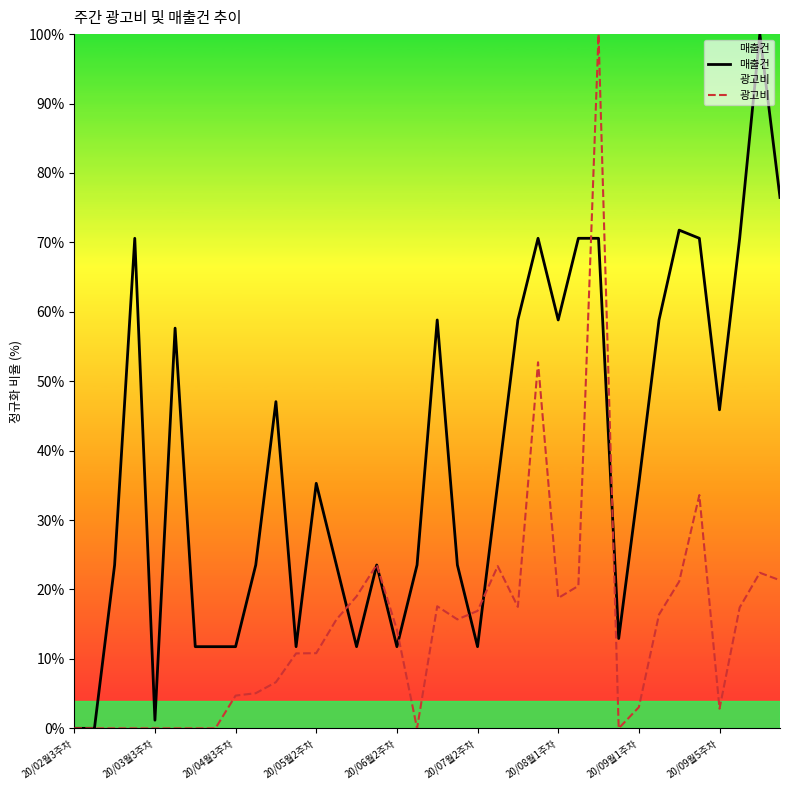

Rank the series by their average value, from highest to lowest.

매출건, 광고비